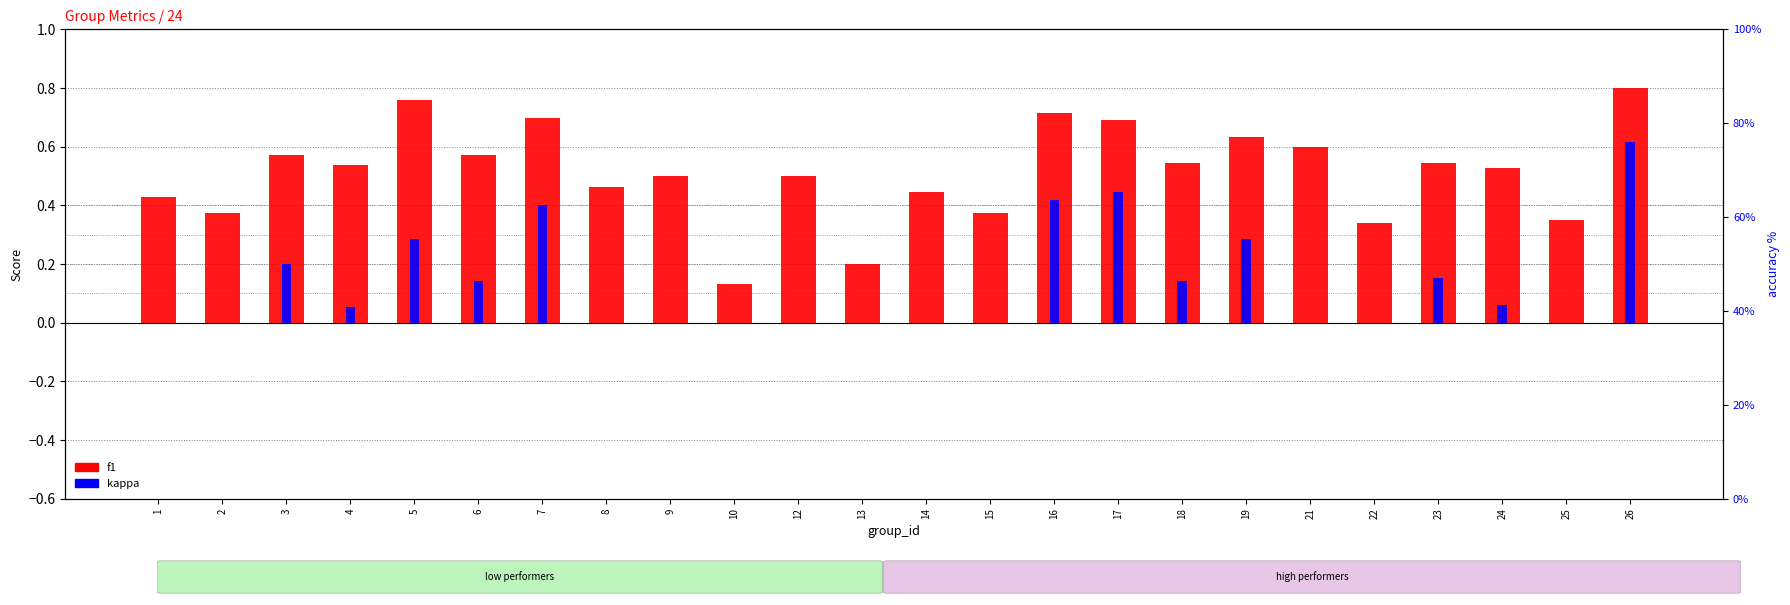

List the series in order of their overall mean, highest first.

f1, kappa